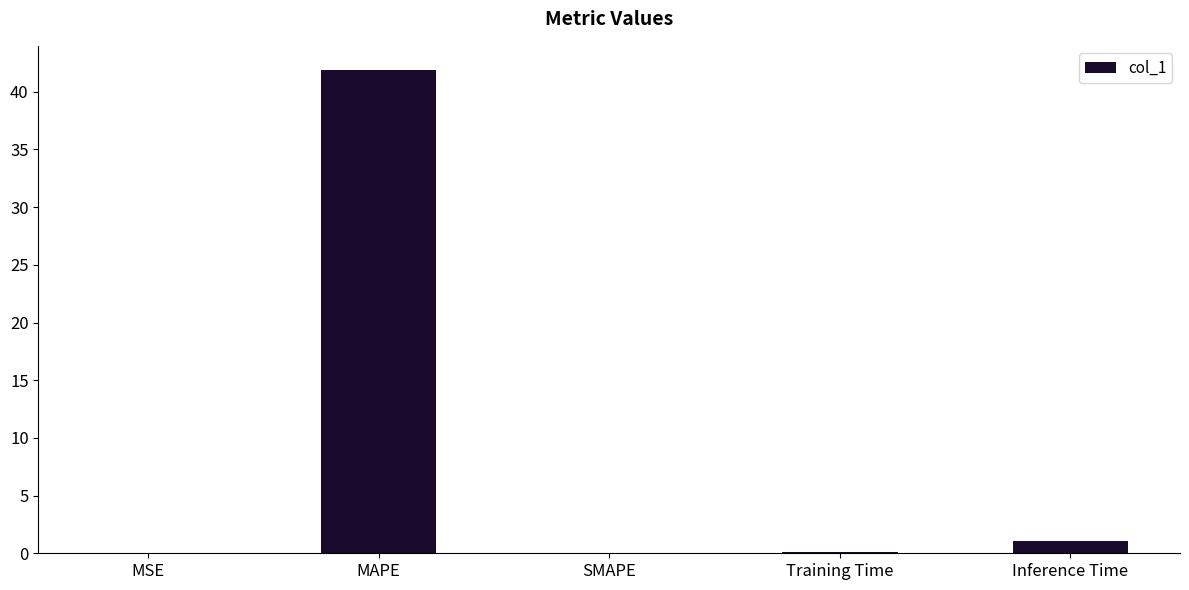

Is it true that the value at Inference Time is 1.0?

True